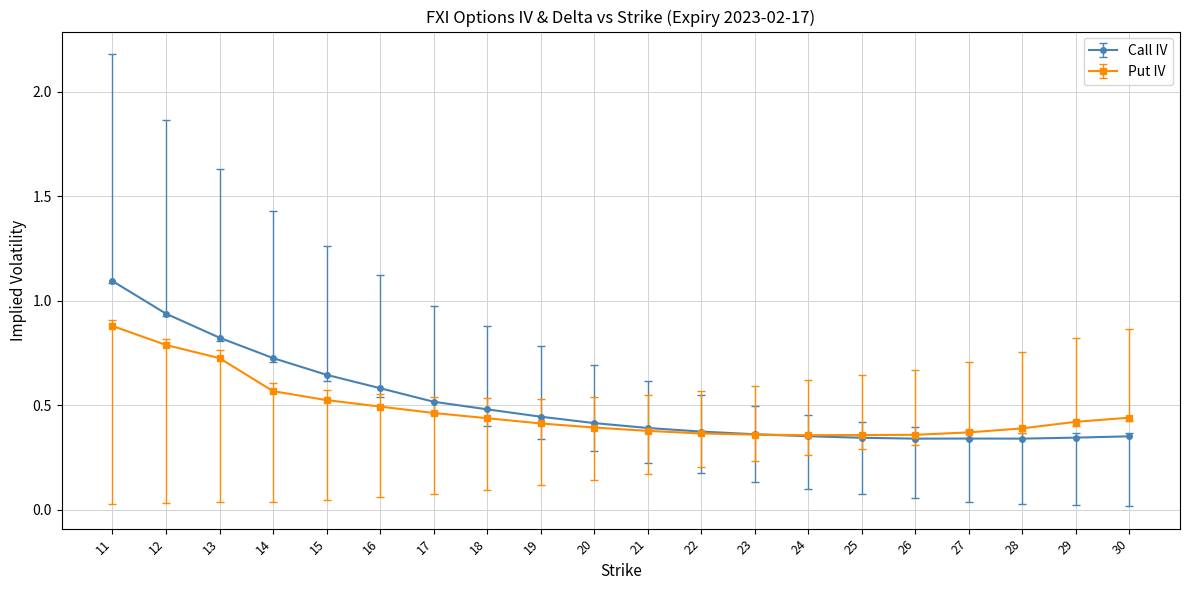

Is the value of Call IV at 21 greater than the value of Put IV at 24?

Yes